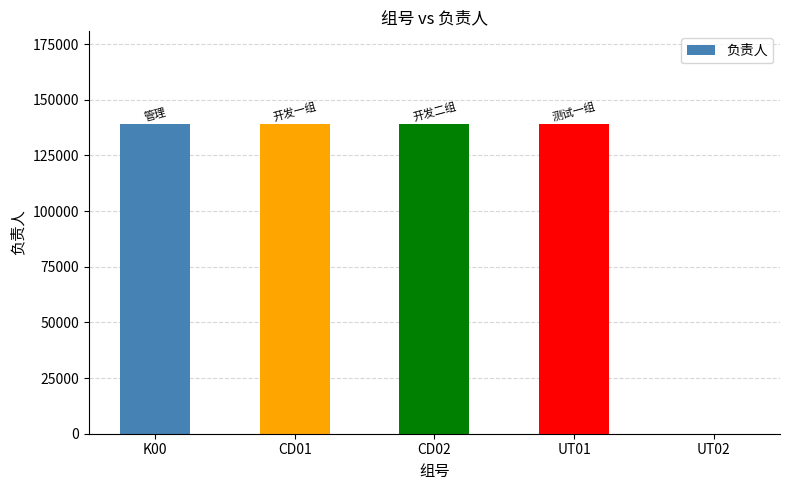

Between CD01 and UT02, which is larger?

CD01